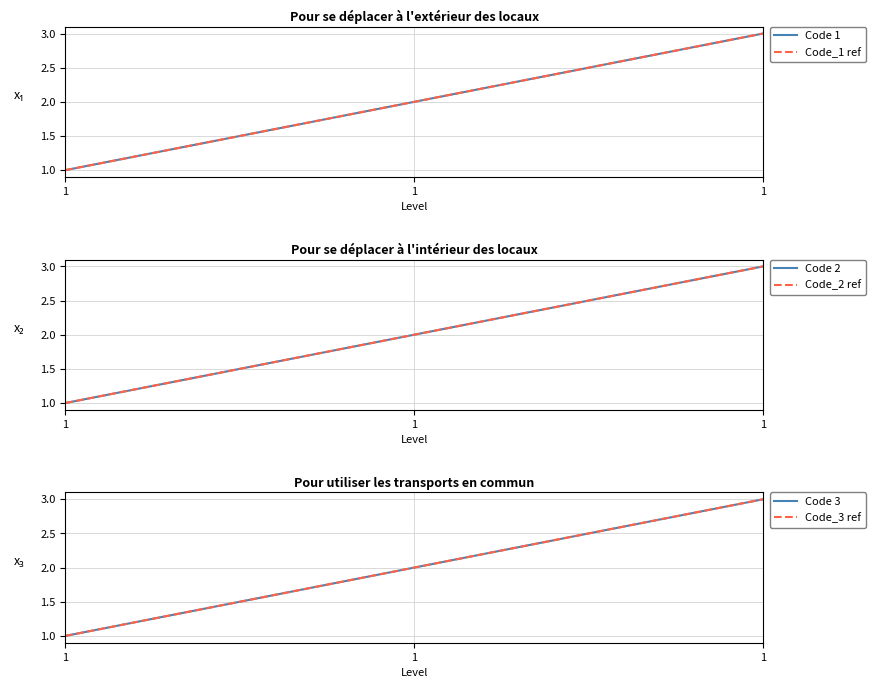

What is the sum of the Code 3 values at 1 and 1?

3